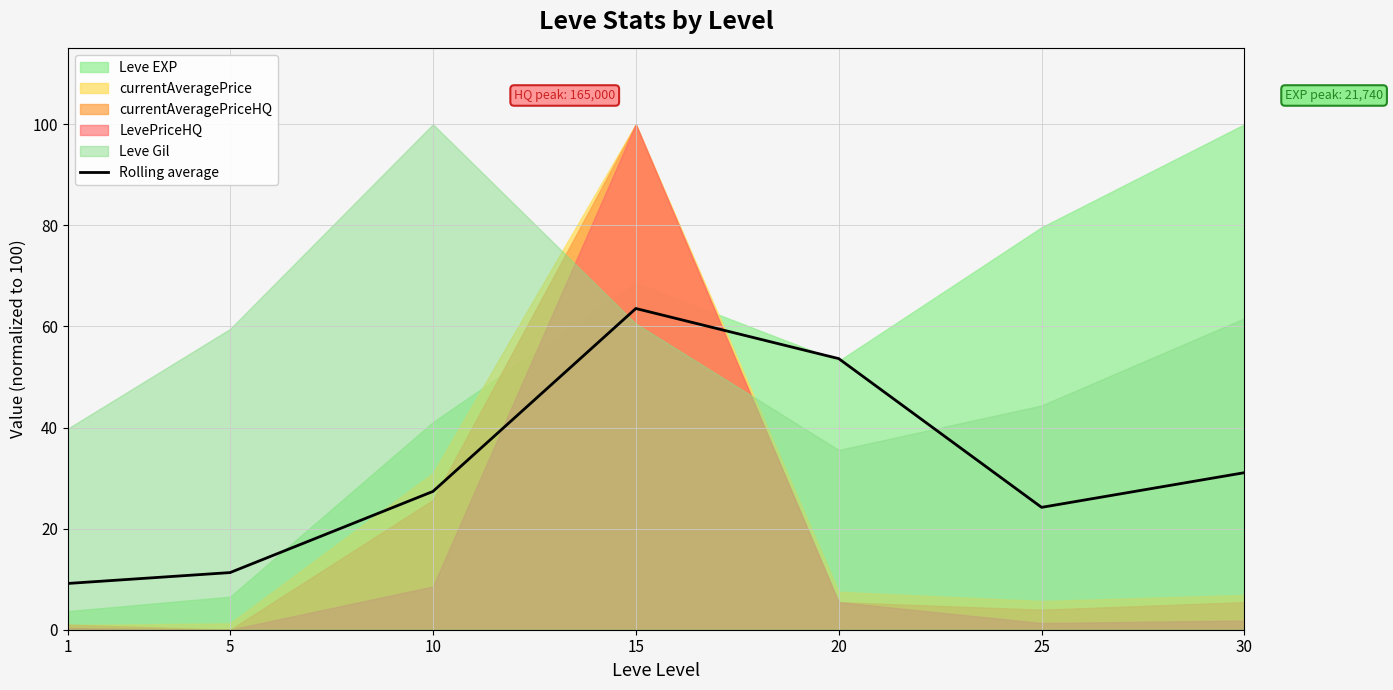

What is the difference between the second highest and second lowest values?

42.3